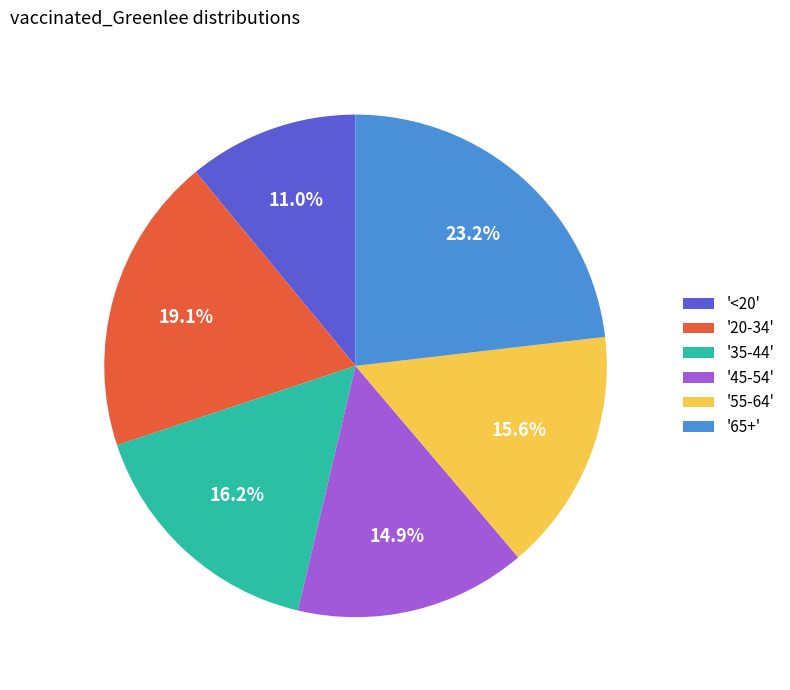

Is there a majority slice in this chart?

No